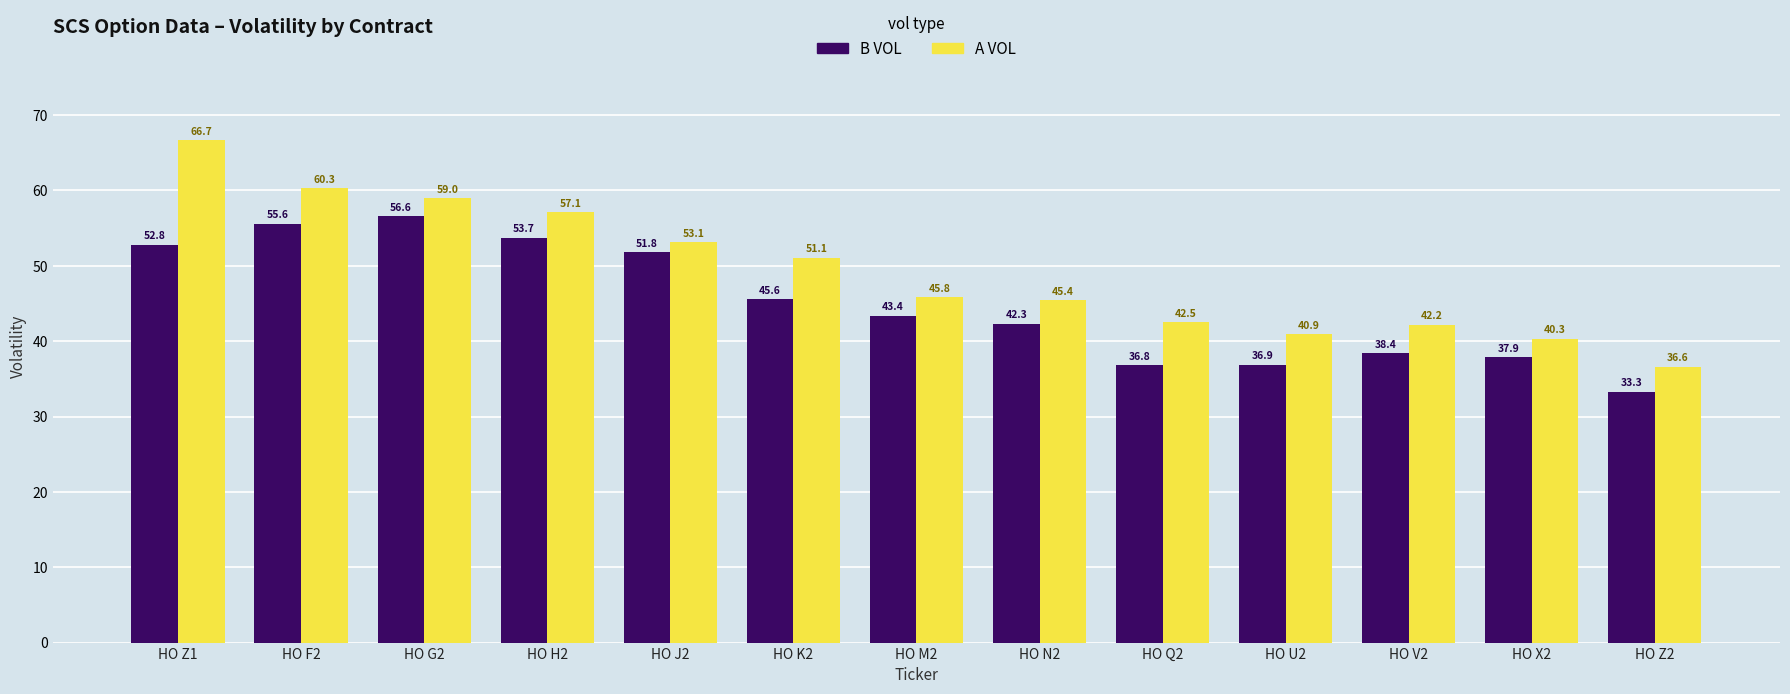

What is the difference between the maximum and minimum values in the B VOL series?

23.3